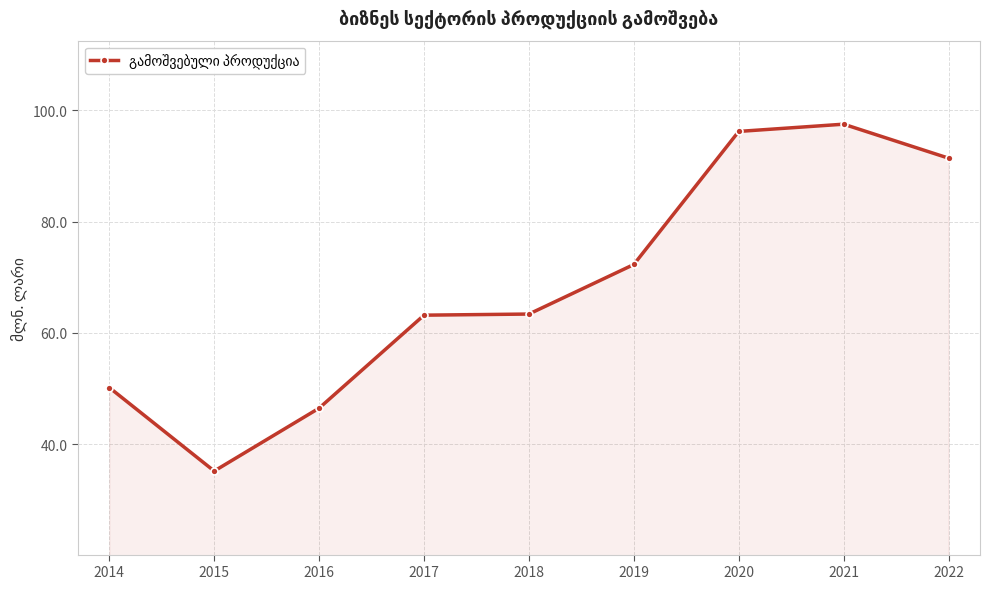

What is the sum of all values?

615.9